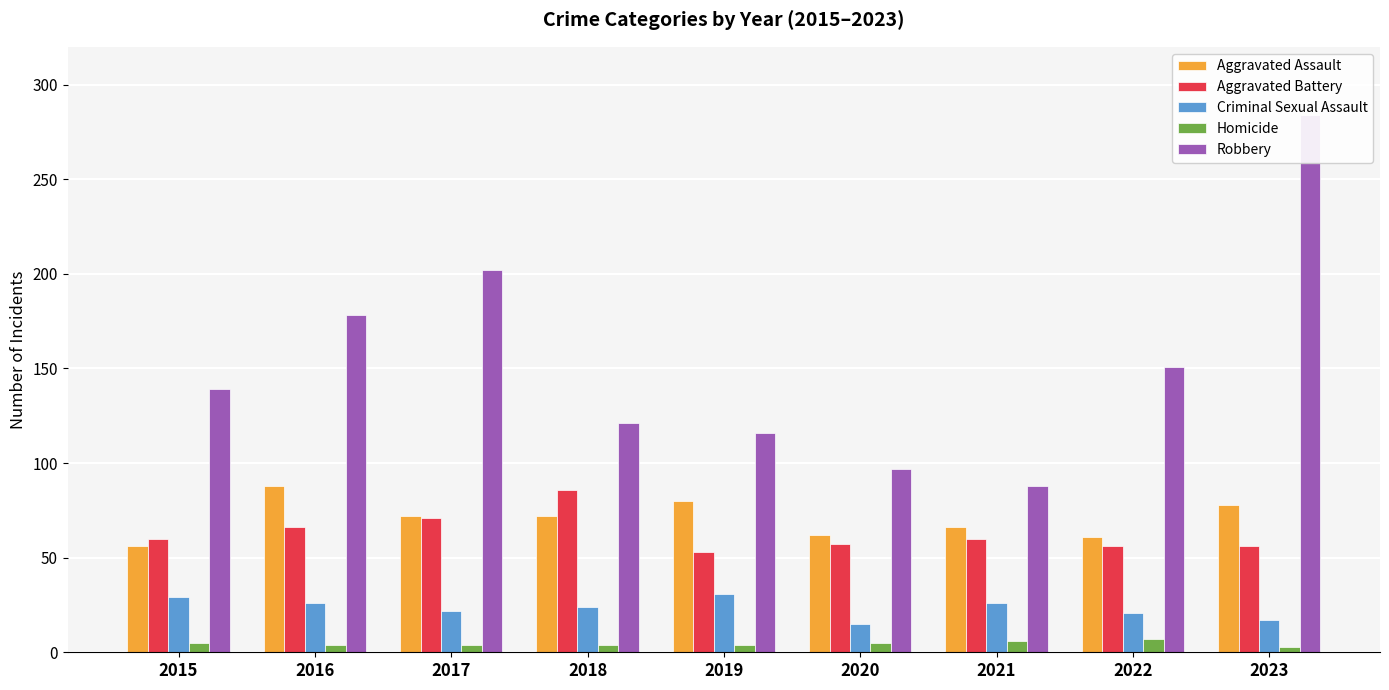

What is the difference between the Aggravated Assault values at 2023 and 2017?

6